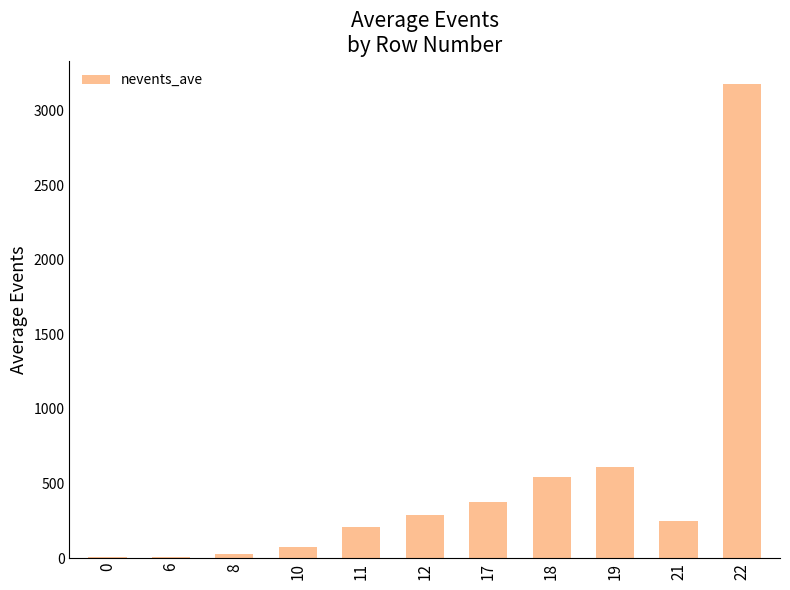

The value at 17 is 375.0. True or false?

True